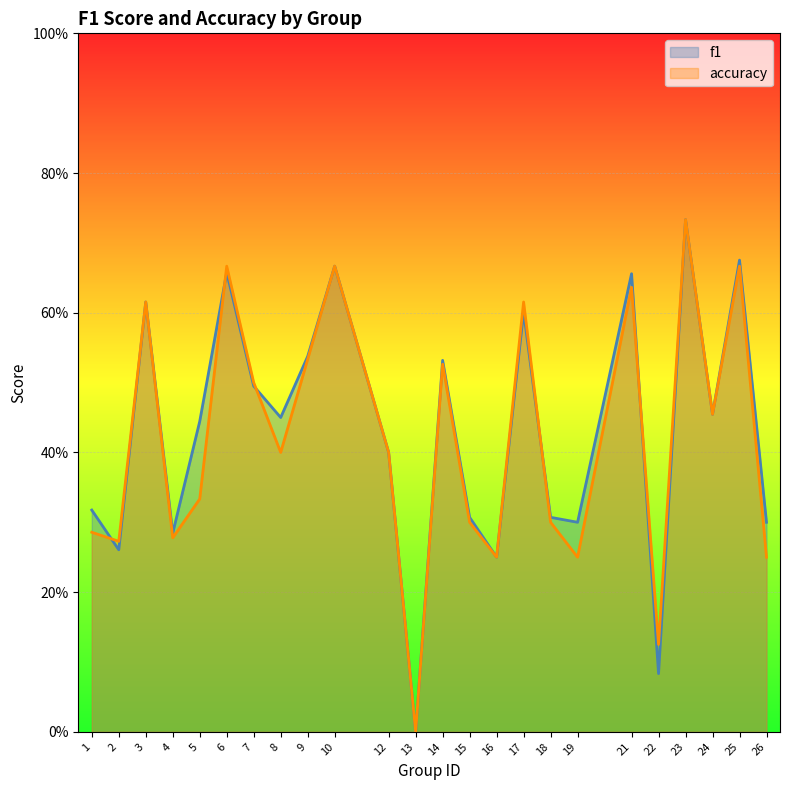

Reading left to right, list all the values displayed in this chart.

f1: 0.3	0.3	0.6	0.3	0.4	0.7	0.5	0.5	0.5	0.7	0.4	0.0	0.5	0.3	0.2	0.6	0.3	0.3	0.7	0.1	0.7	0.5	0.7	0.3
accuracy: 0.3	0.3	0.6	0.3	0.3	0.7	0.5	0.4	0.5	0.7	0.4	0.0	0.5	0.3	0.2	0.6	0.3	0.2	0.6	0.1	0.7	0.5	0.7	0.2